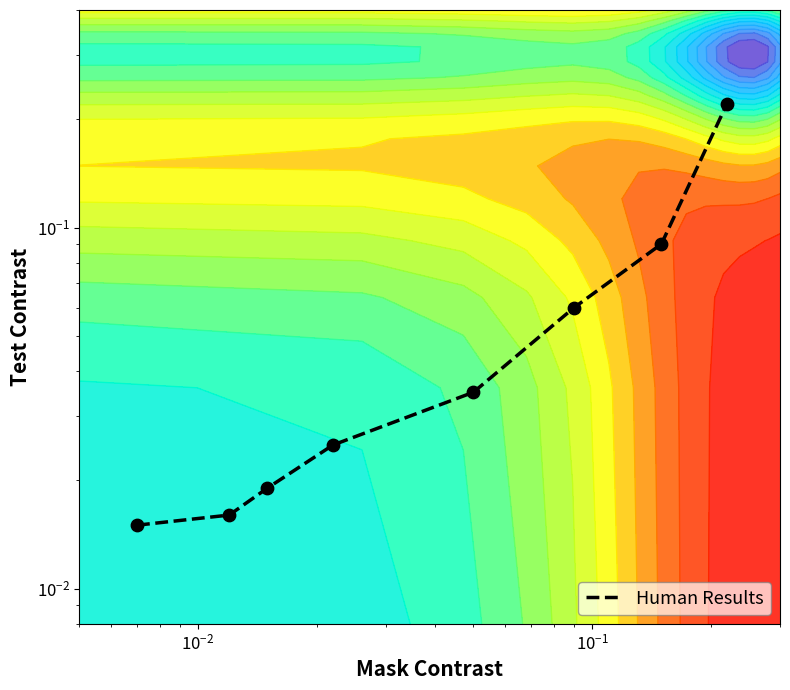

Reading left to right, list all the values displayed in this chart.

0.0	0.0	0.0	0.0	0.0	0.1	0.1	0.2